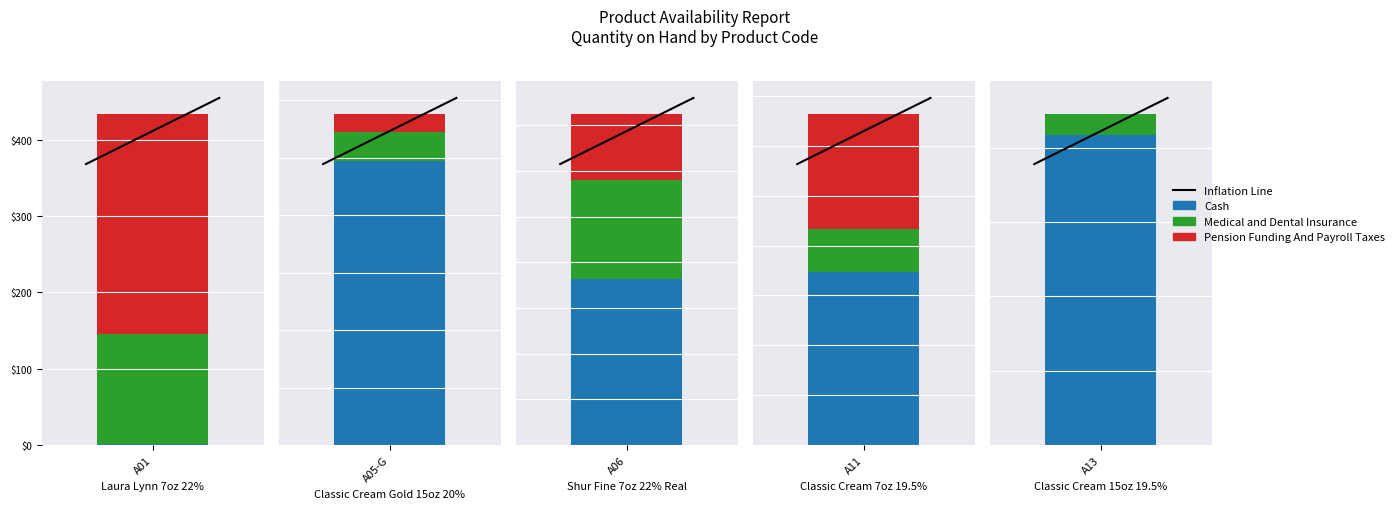

What is the sum of all values?

822.7